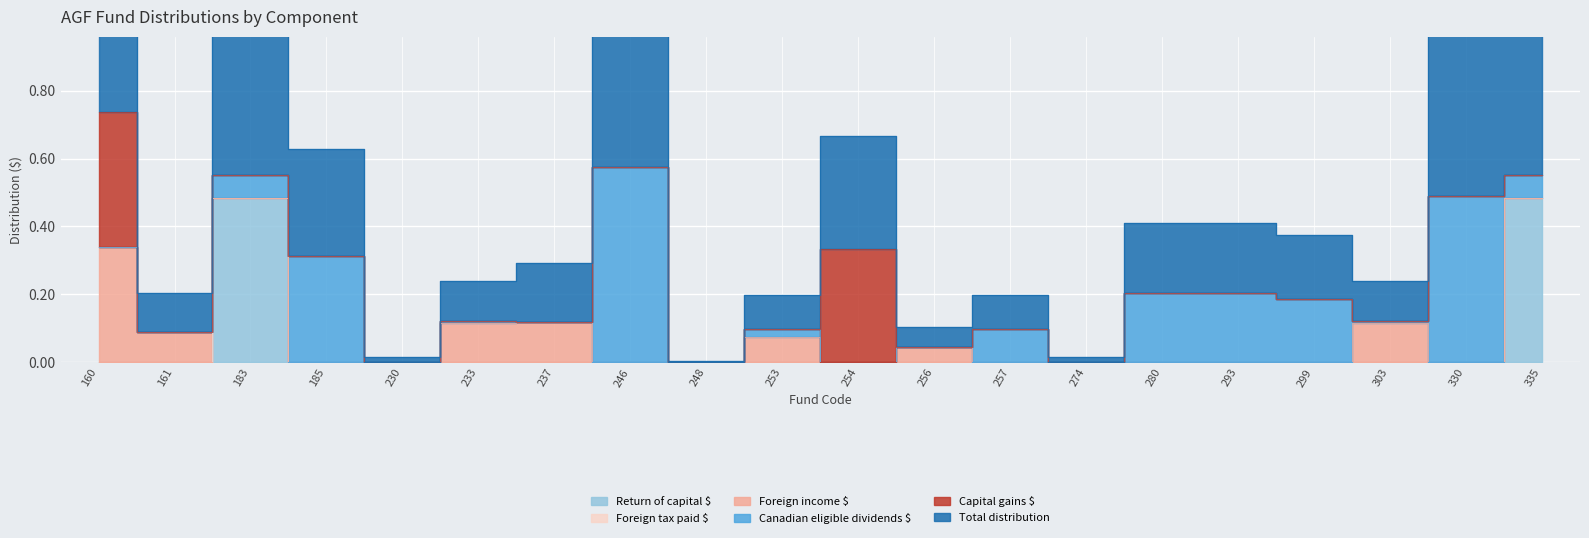

True or false: Canadian eligible dividends $ and Return of capital $ intersect in this chart.

True